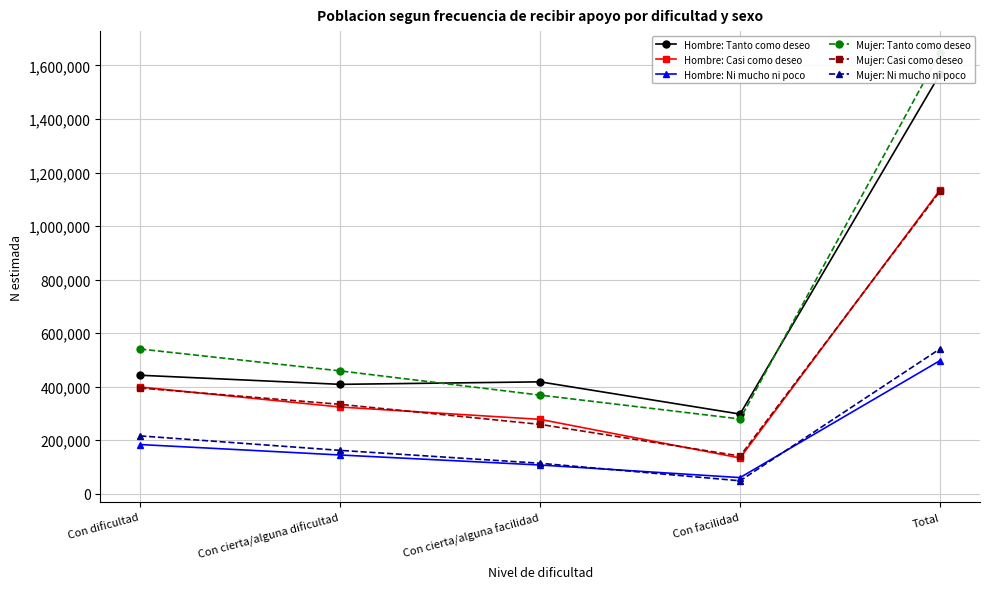

True or false: Mujer: Casi como deseo has more than 1 interior local peaks.

False